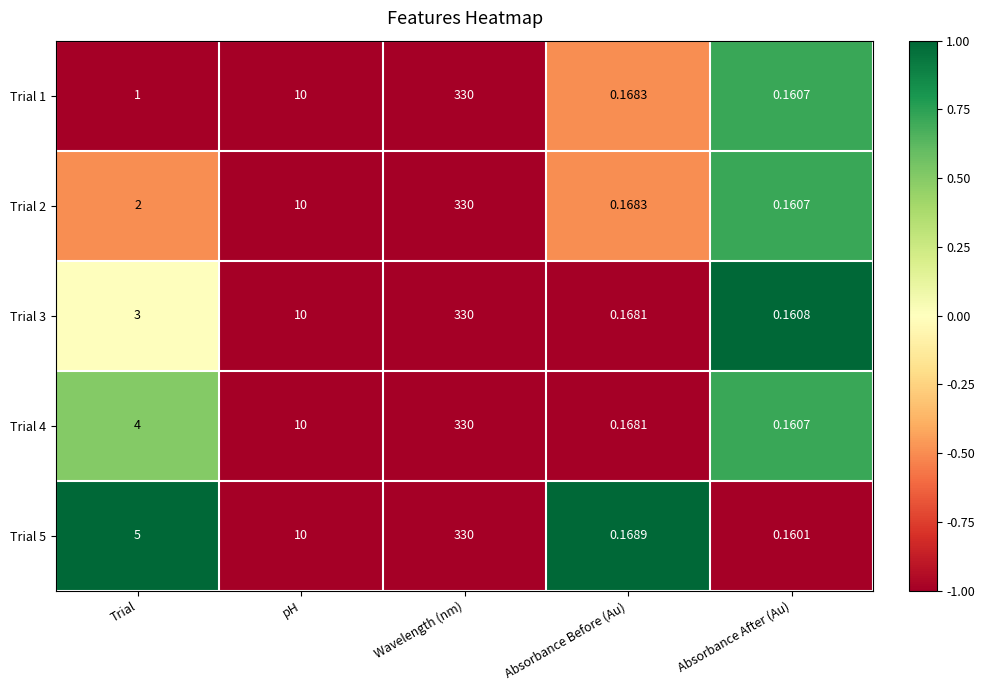

List the labels in order of Trial 1 value, smallest first.

Absorbance After (Au), Absorbance Before (Au), Trial, pH, Wavelength (nm)